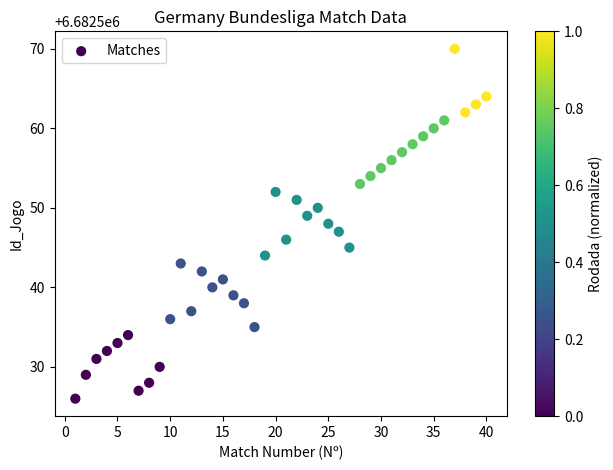

What is the range of X values (max minus min)?

39